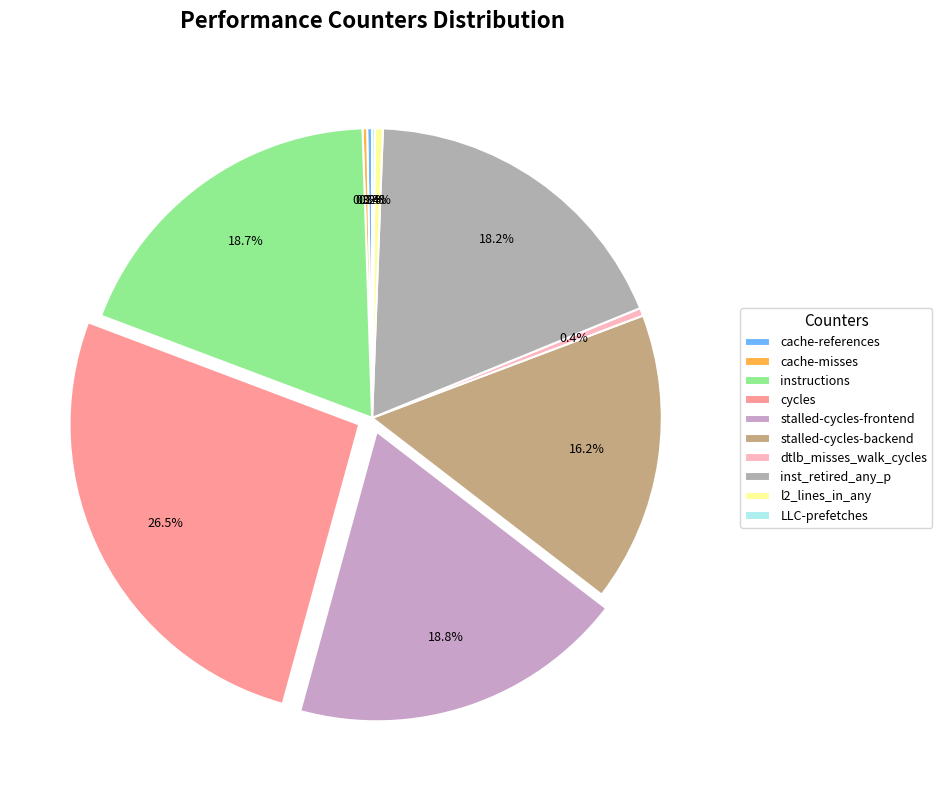

Approximately how many times larger is the value at inst_retired_any_p compared to instructions?

1.0